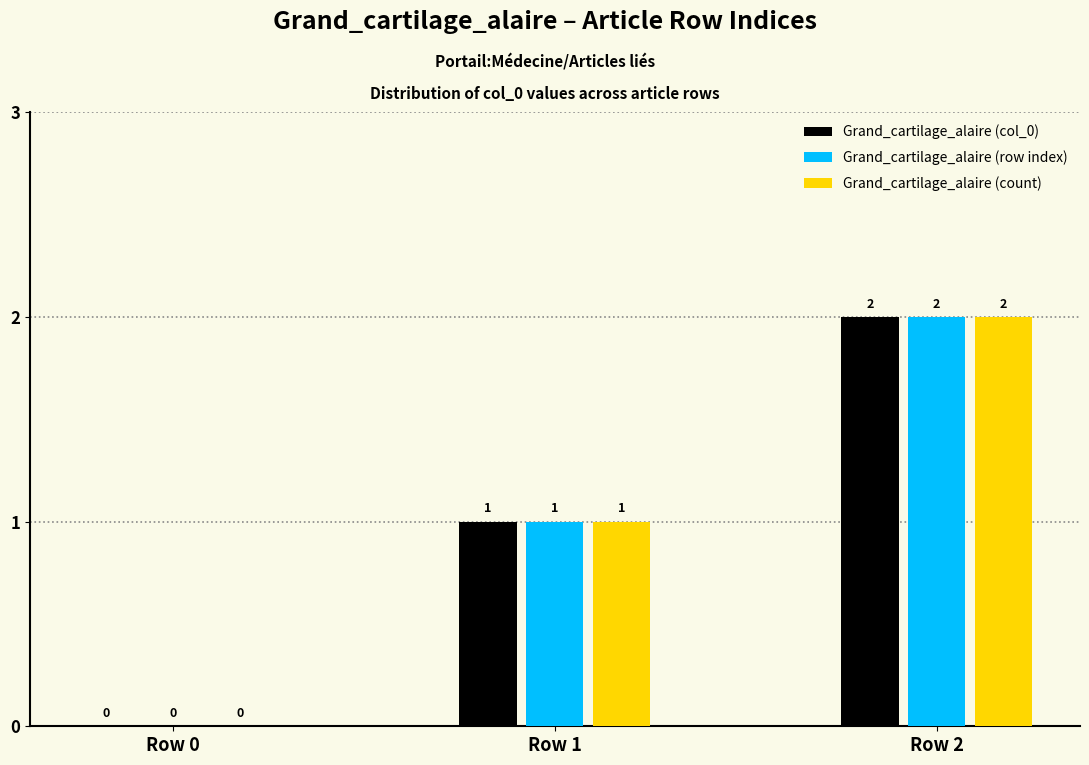

What are all the series names shown in the legend?

Grand_cartilage_alaire (col_0), Grand_cartilage_alaire (row index), Grand_cartilage_alaire (count)